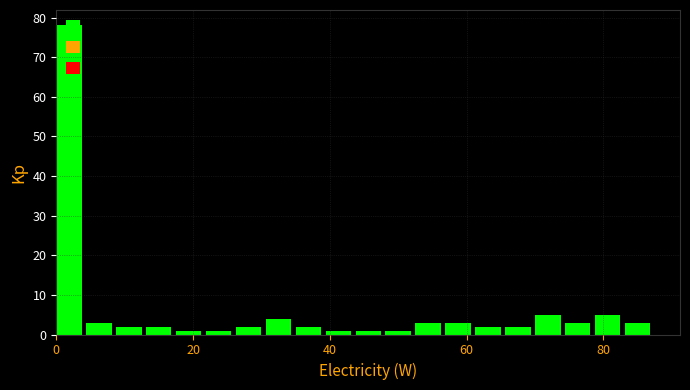

Read against the x-axis, roughly where is the centre of the tallest bar?

2